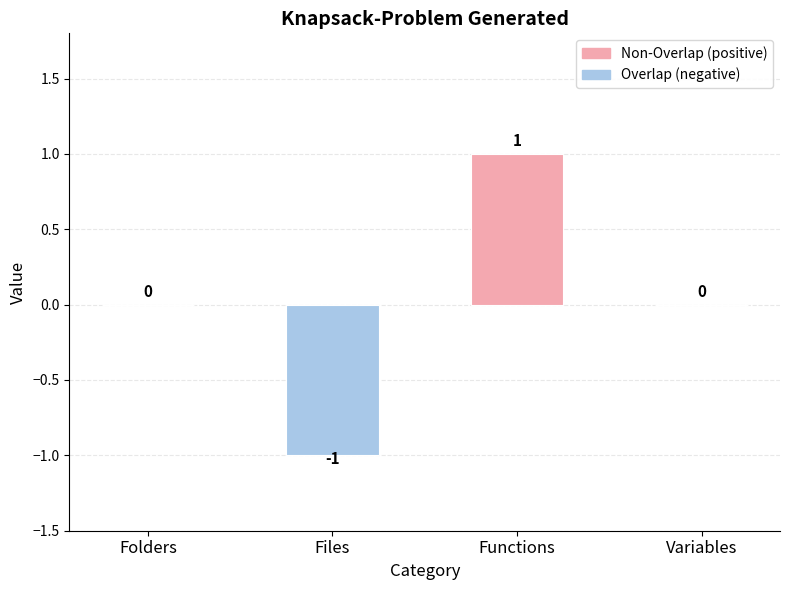

Are the bars grouped side by side (vs. stacked)?

No